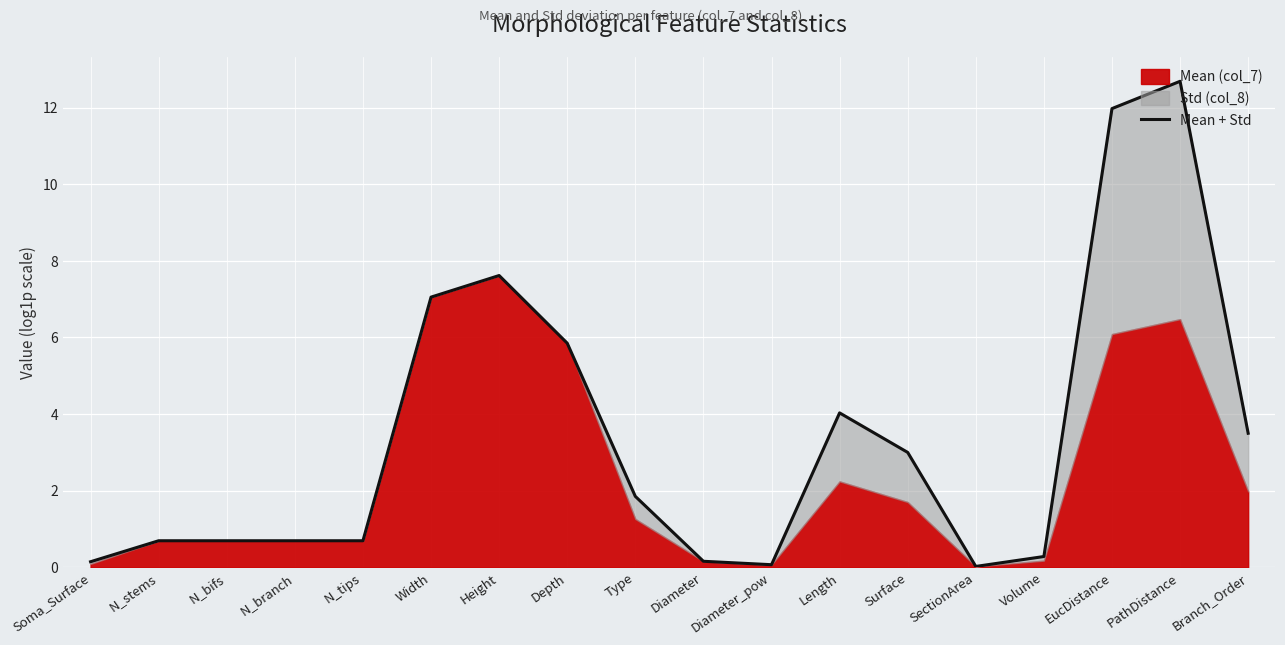

At which label does the data first exceed 1?

Width